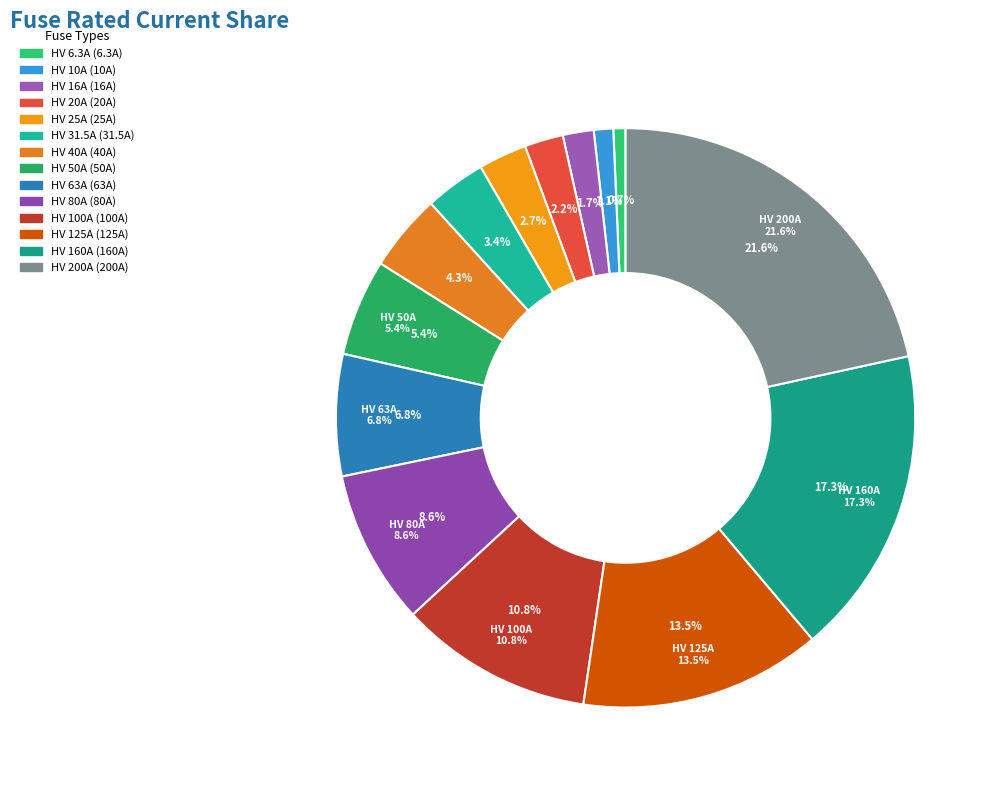

Does HV 16A represent more than half of the total?

No